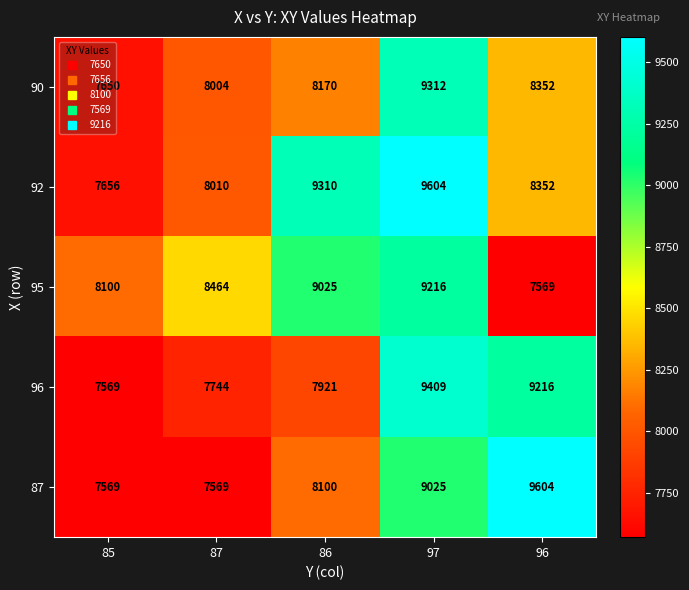

Which series has the widest spread of values?

87